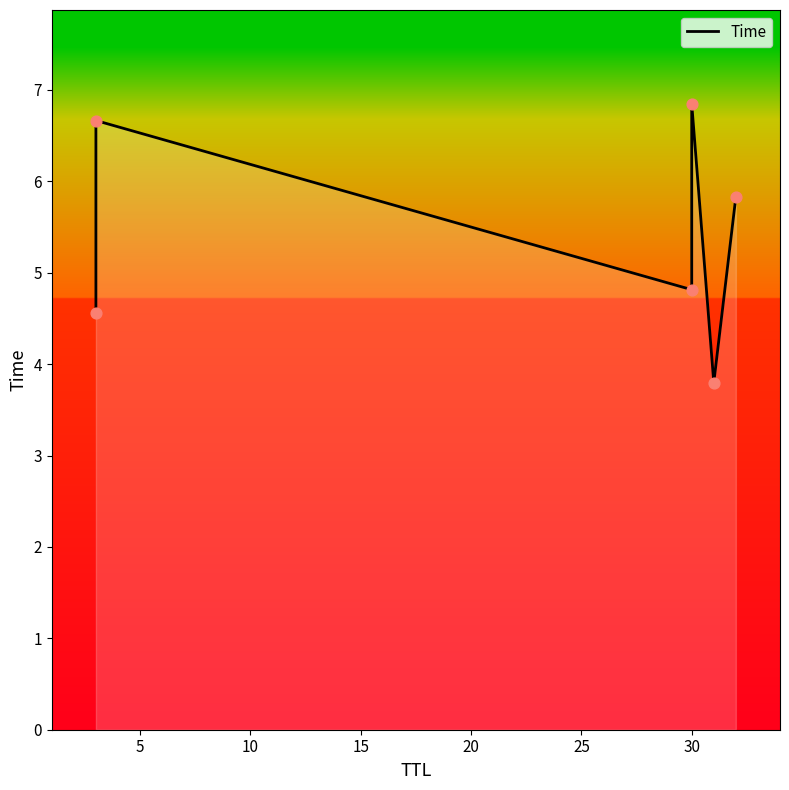

Between 10 and 25, which is larger?

25